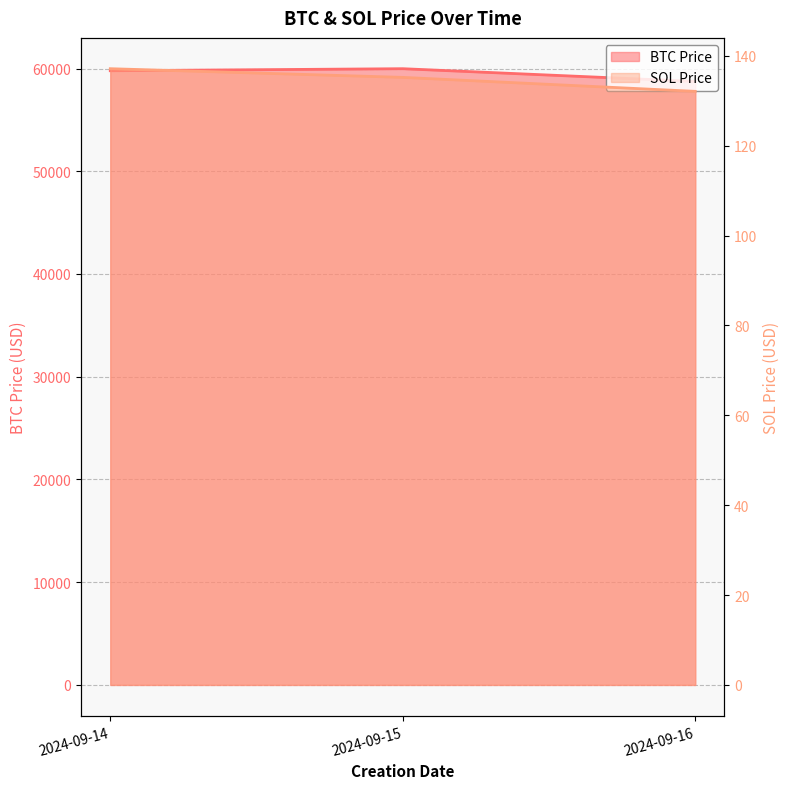

Which series changed the most between 2024-09-15 and 2024-09-16?

BTC Price